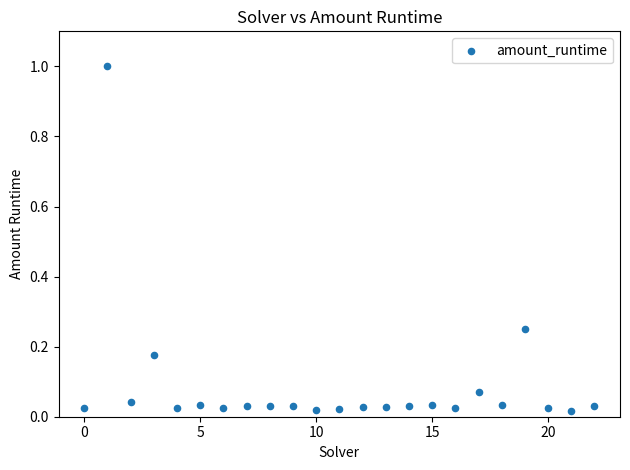

What is the range of Y values (max minus min)?

1.0